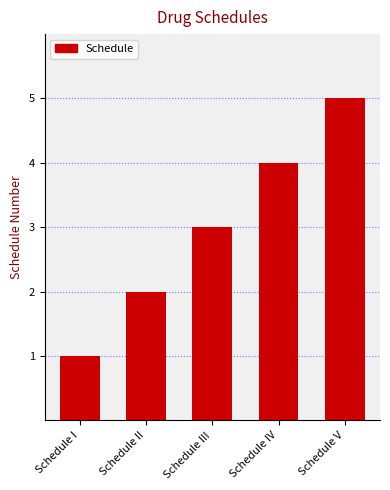

What is the minimum value shown in the chart?

1